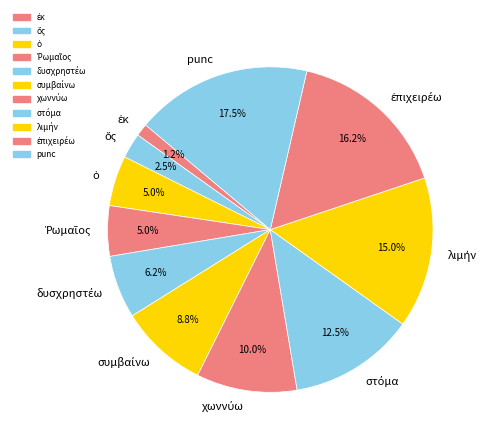

Which category has the biggest portion of the pie?

punc